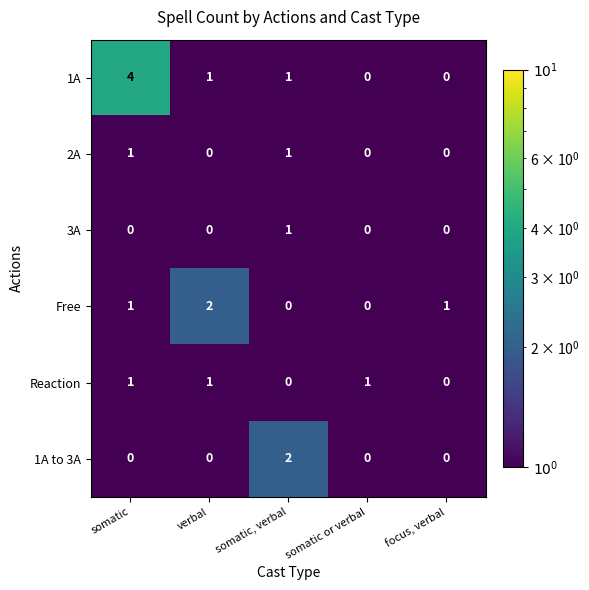

Is it true that 1A equals 0 at somatic or verbal?

True